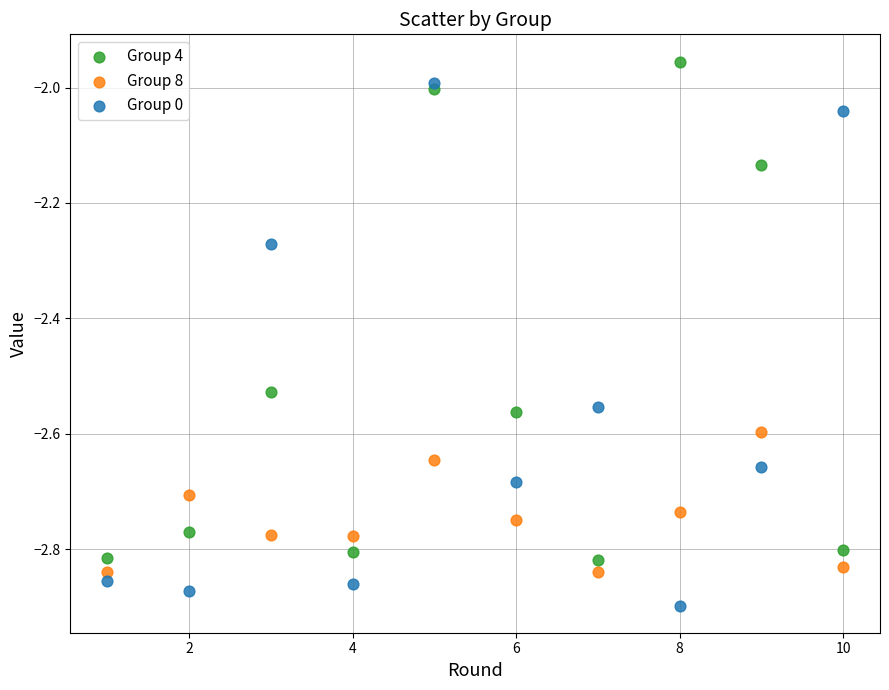

Which series has the widest spread of Y values?

Group 0